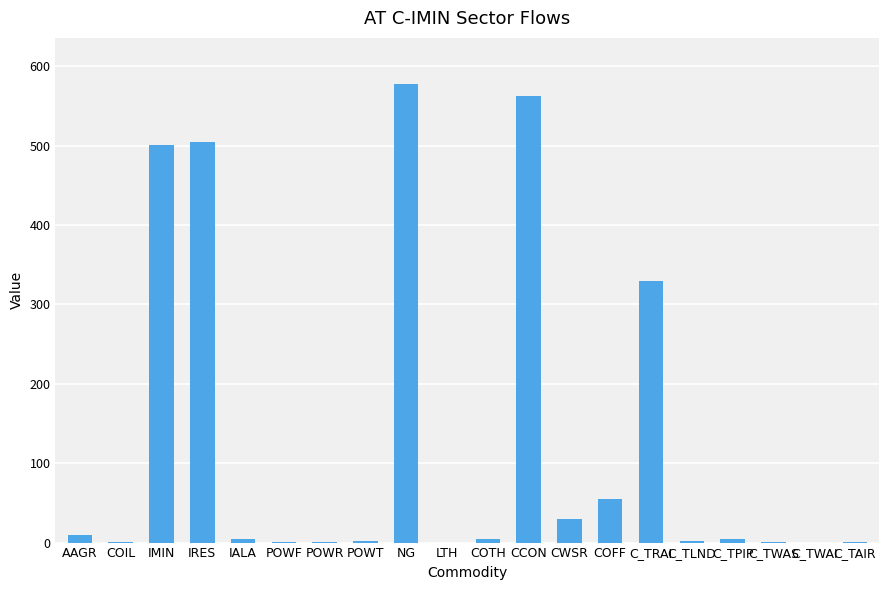

What is the greatest value displayed?

577.9